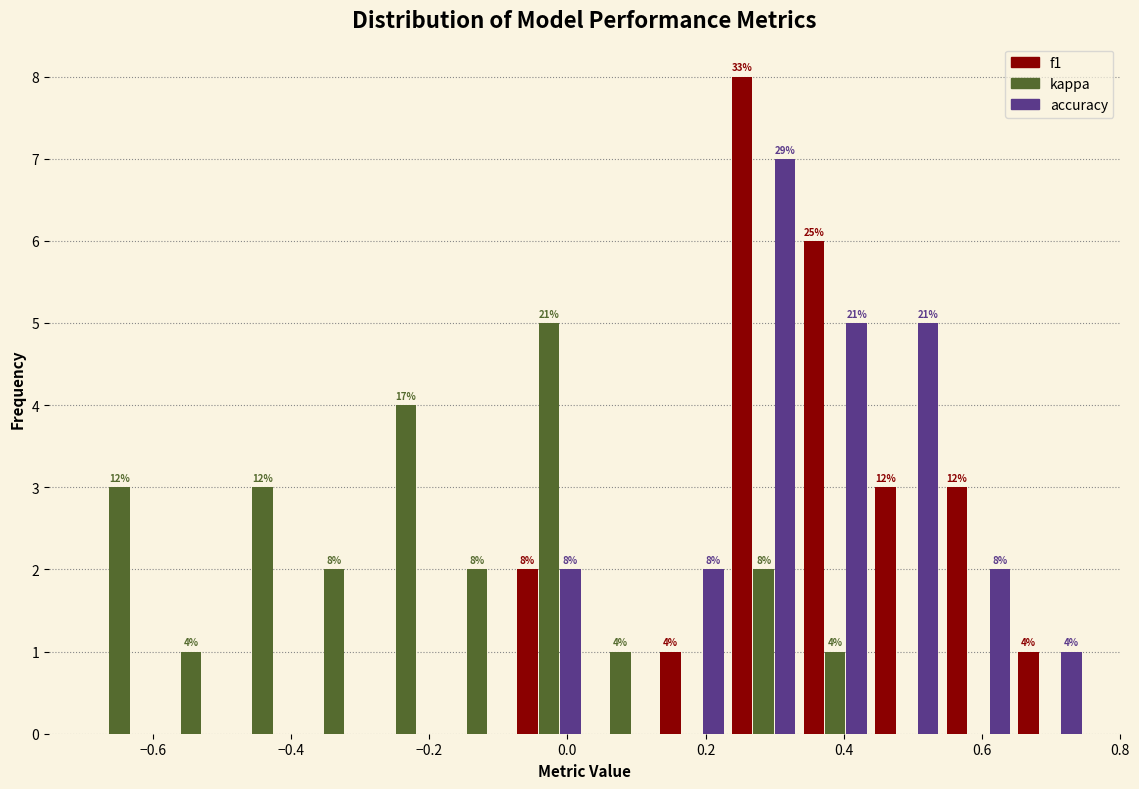

In the accuracy series, which range on the x-axis has the tallest bar?

0.24 to 0.34